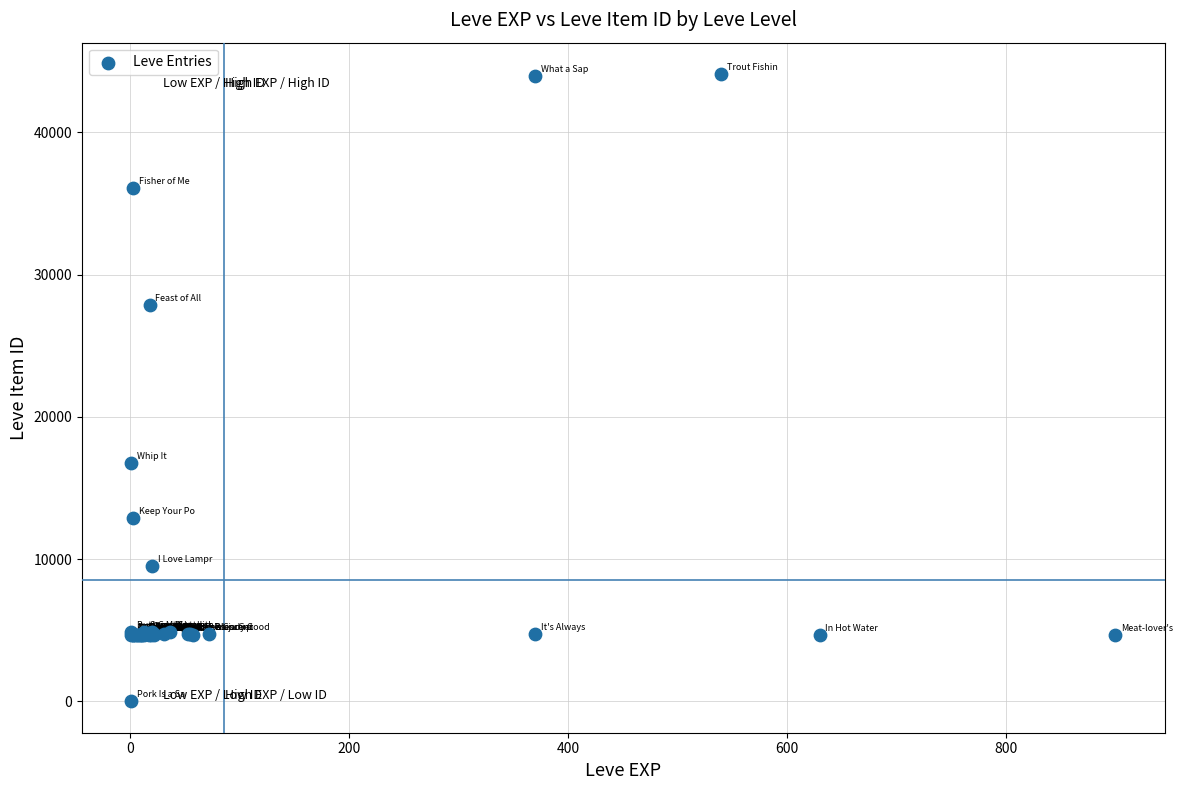

What Y value in the scatter plot is closest to 22050?

16734